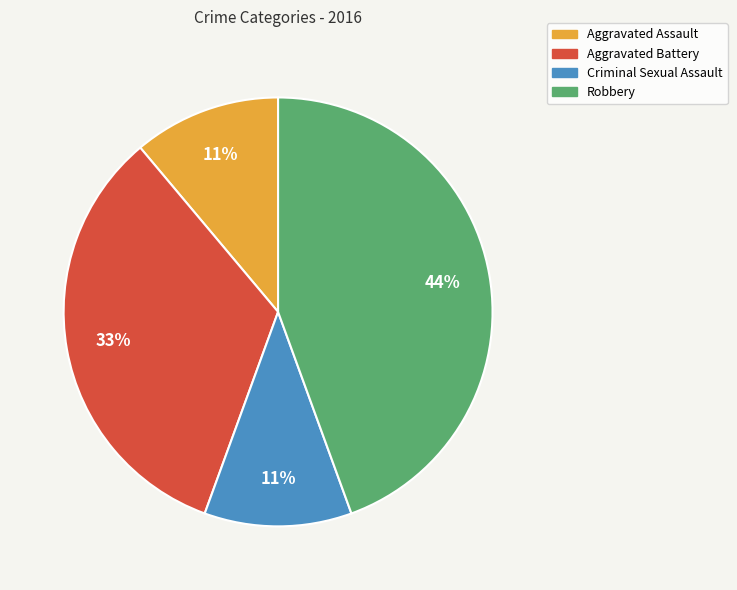

What percentage is the Robbery slice, to the nearest percent?

44%